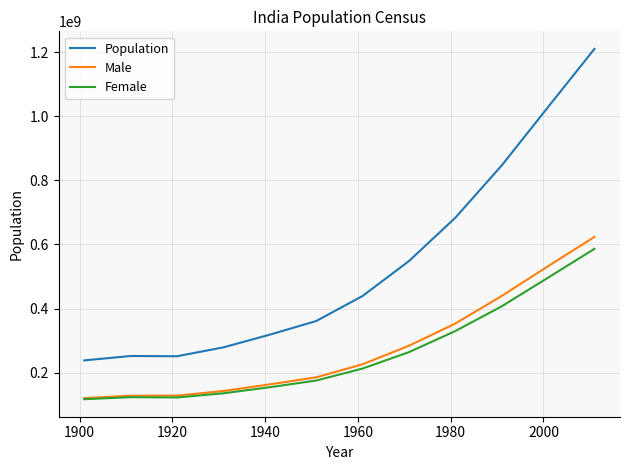

Which series has the widest spread of values?

Population